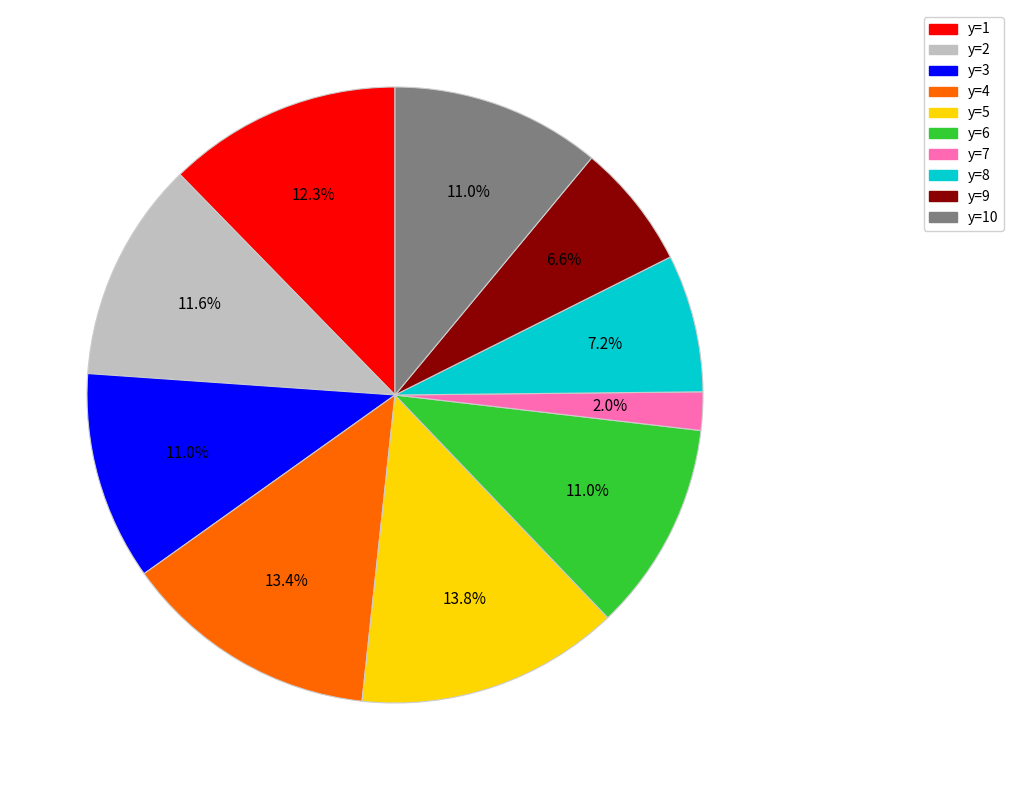

How many segments does this pie chart have?

10